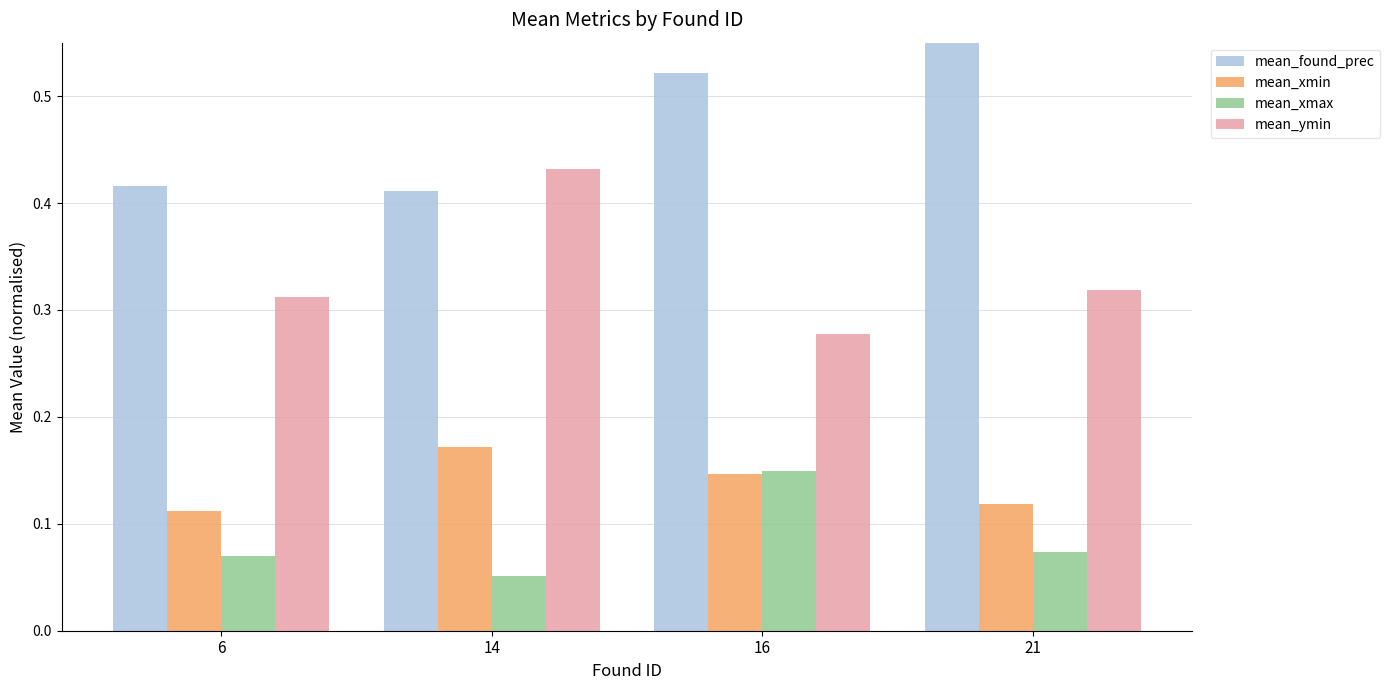

What is the smallest value displayed?

0.1